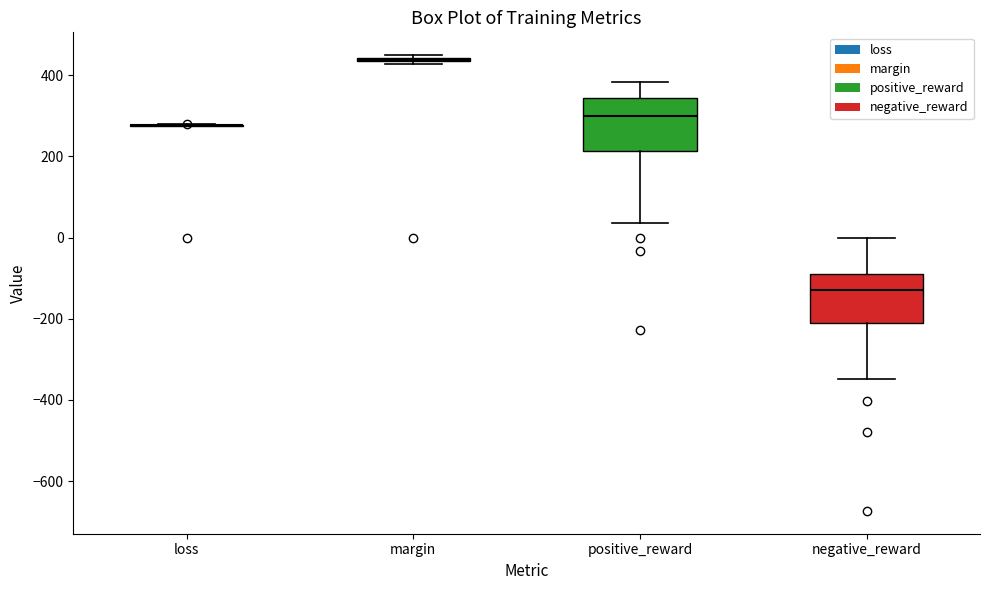

Reading left to right, transcribe this box plot: for each box, give where its median line is, the range the box spans, and where its two whiskers end, as read against the y-axis. The values are not printed on the chart, so give them approximately, as read against the axis.

loss: box collapsed to a line at 280, whiskers 280 to 280
margin: box collapsed to a line at 440, whiskers 420 to 440
positive_reward: median 300, box 220 to 340, whiskers 40 to 380
negative_reward: median -120, box -200 to -80, whiskers -340 to 0